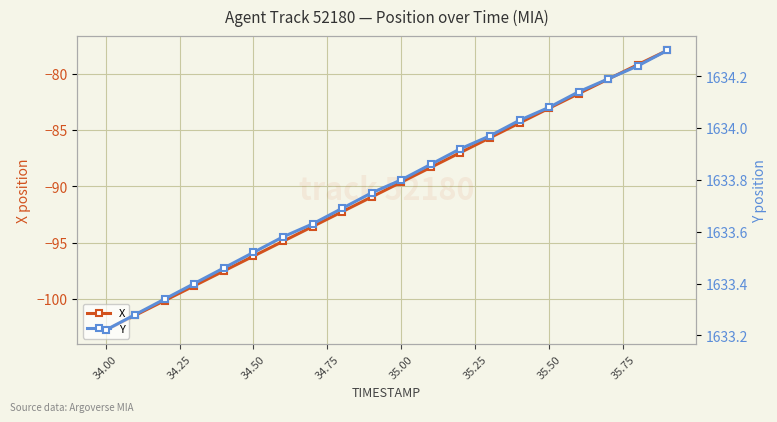

Where is X nearest to the value -90?

35.00